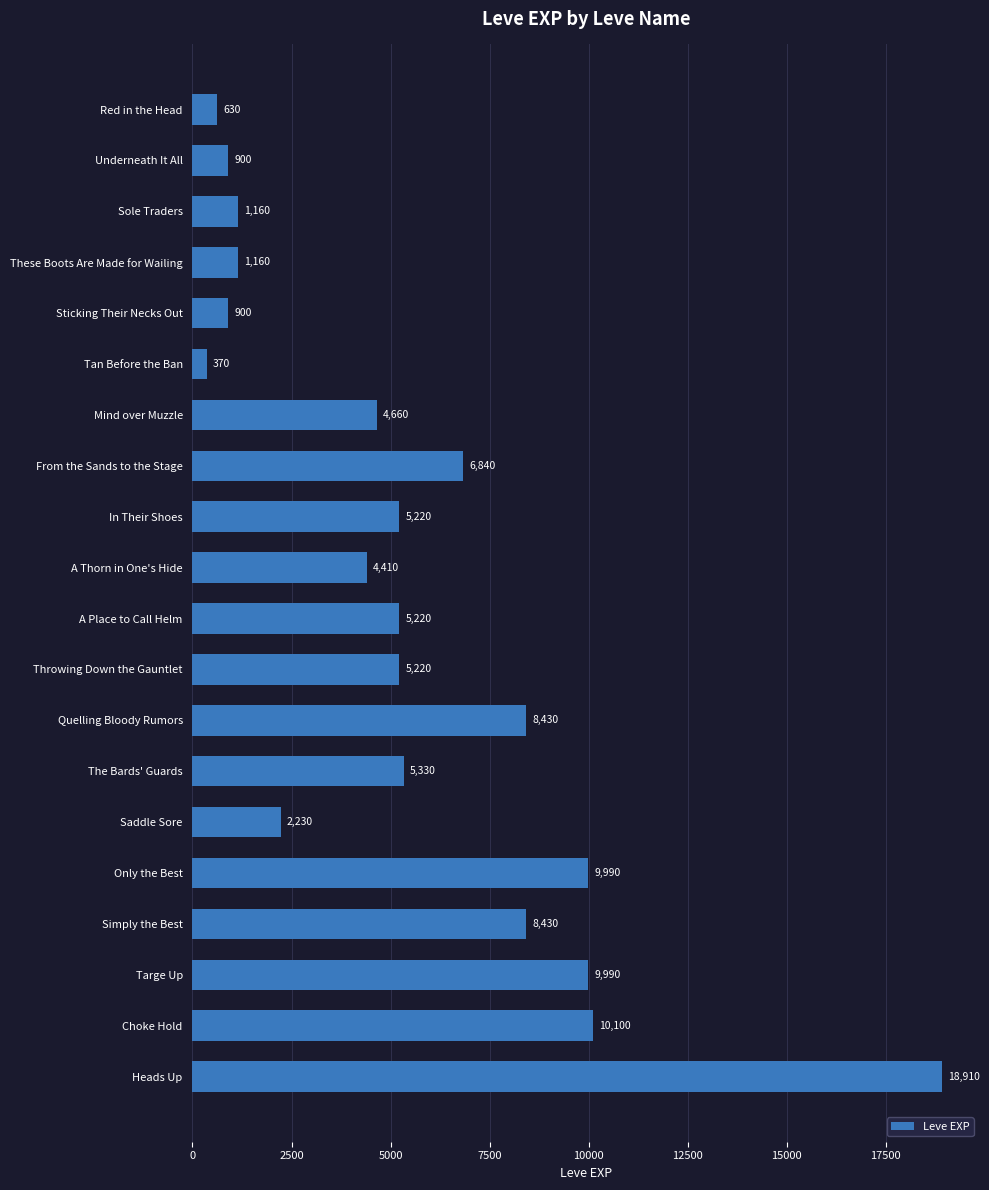

What is the greatest value displayed?

18910